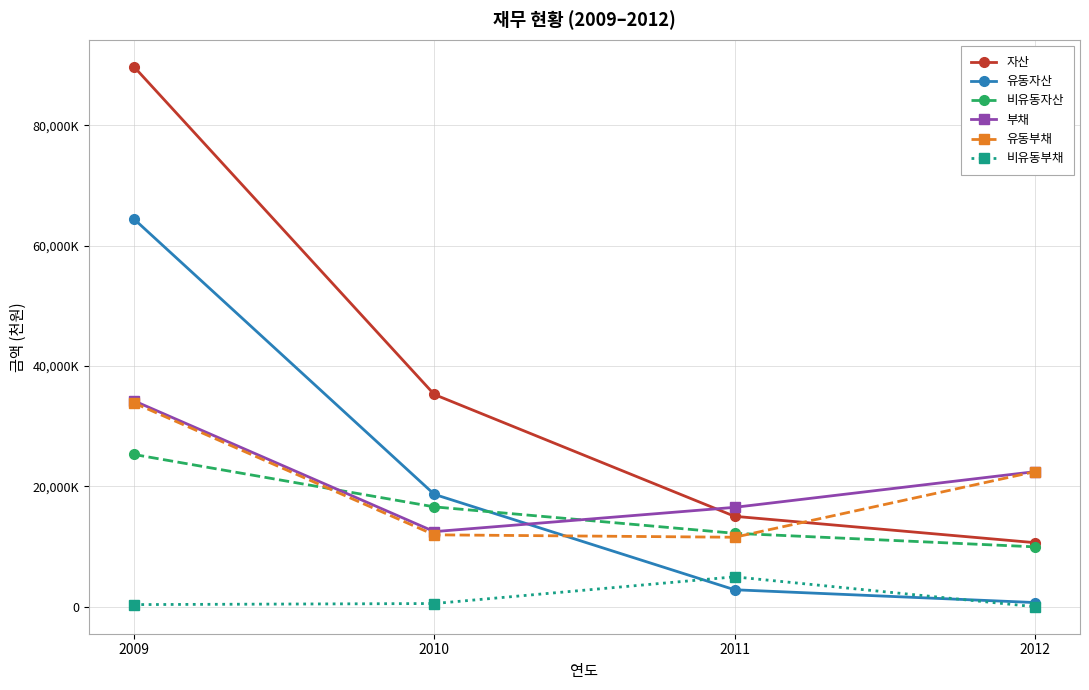

True or false: 유동자산 and 유동부채 cross at least once.

True